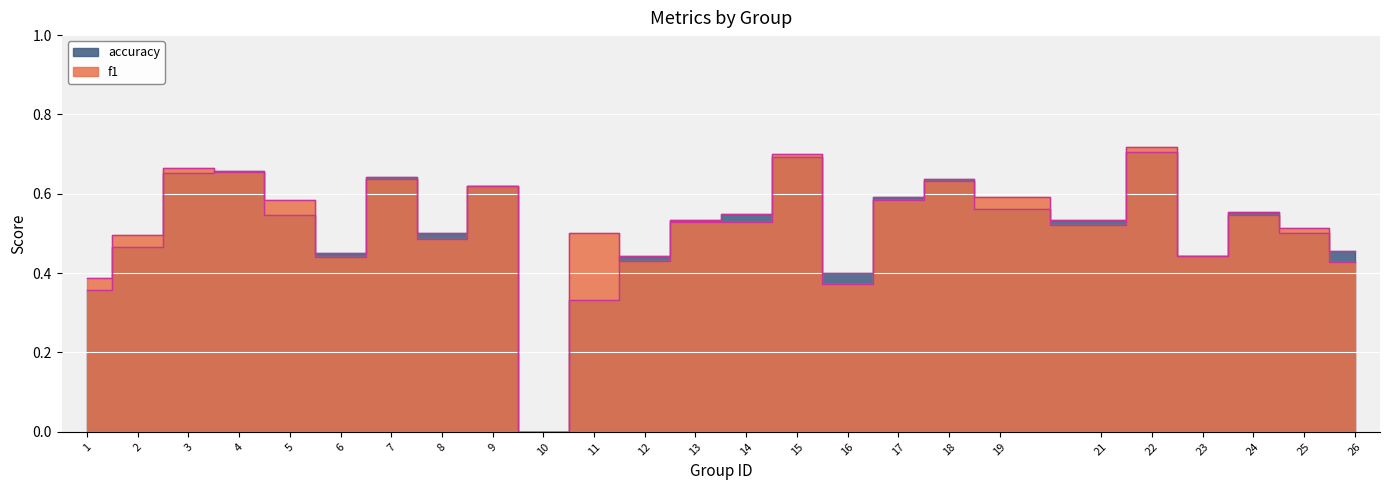

Reading left to right, list all the values displayed in this chart.

f1: 0.4	0.5	0.7	0.7	0.6	0.4	0.6	0.5	0.6	0.0	0.5	0.4	0.5	0.5	0.7	0.4	0.6	0.6	0.6	0.5	0.7	0.4	0.5	0.5	0.4
accuracy: 0.4	0.5	0.7	0.7	0.5	0.5	0.6	0.5	0.6	0.0	0.3	0.4	0.5	0.5	0.7	0.4	0.6	0.6	0.6	0.5	0.7	0.4	0.6	0.5	0.5